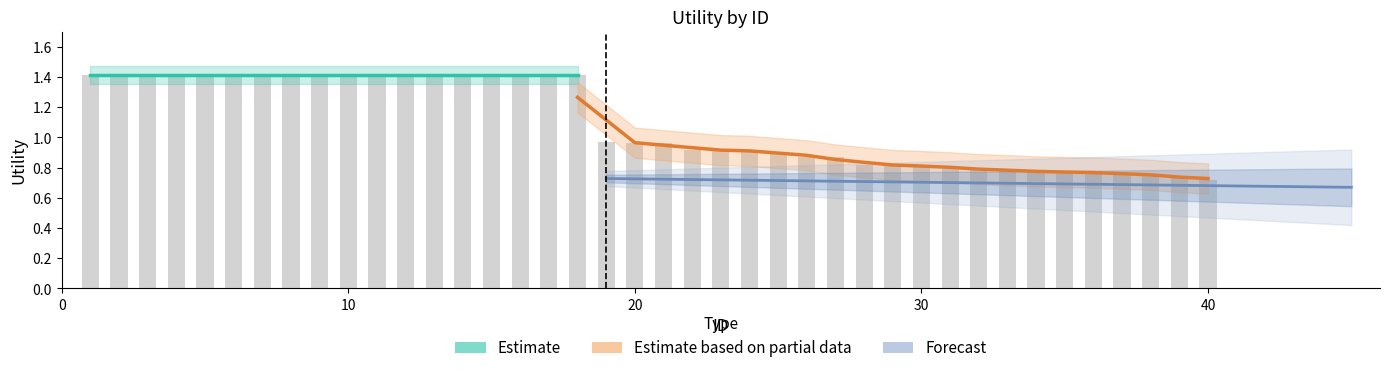

Between 17 and 32, which is larger?

17